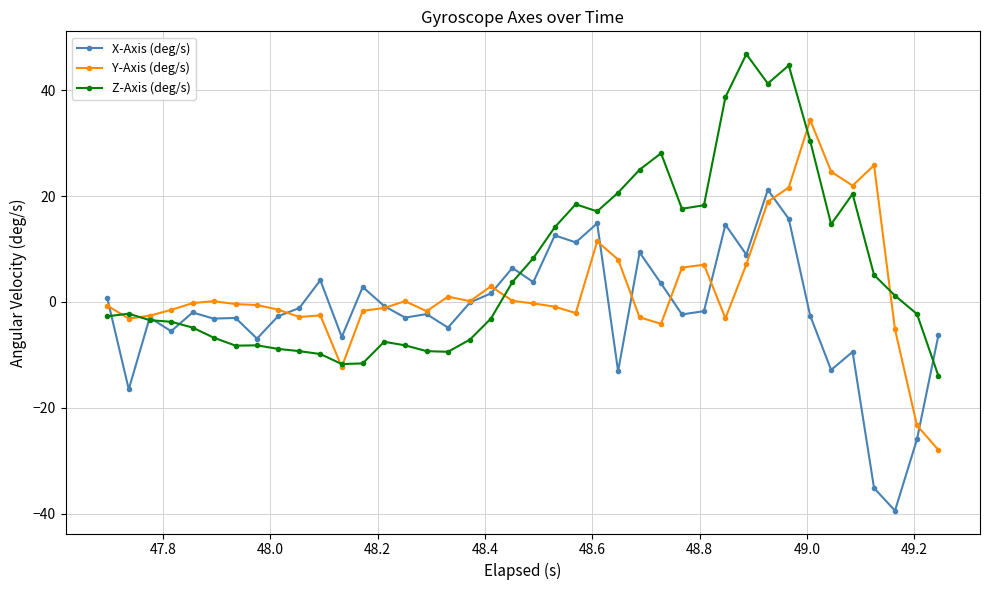

What is the value of the X-Axis (deg/s) point at the 22nd from the left?

12.6